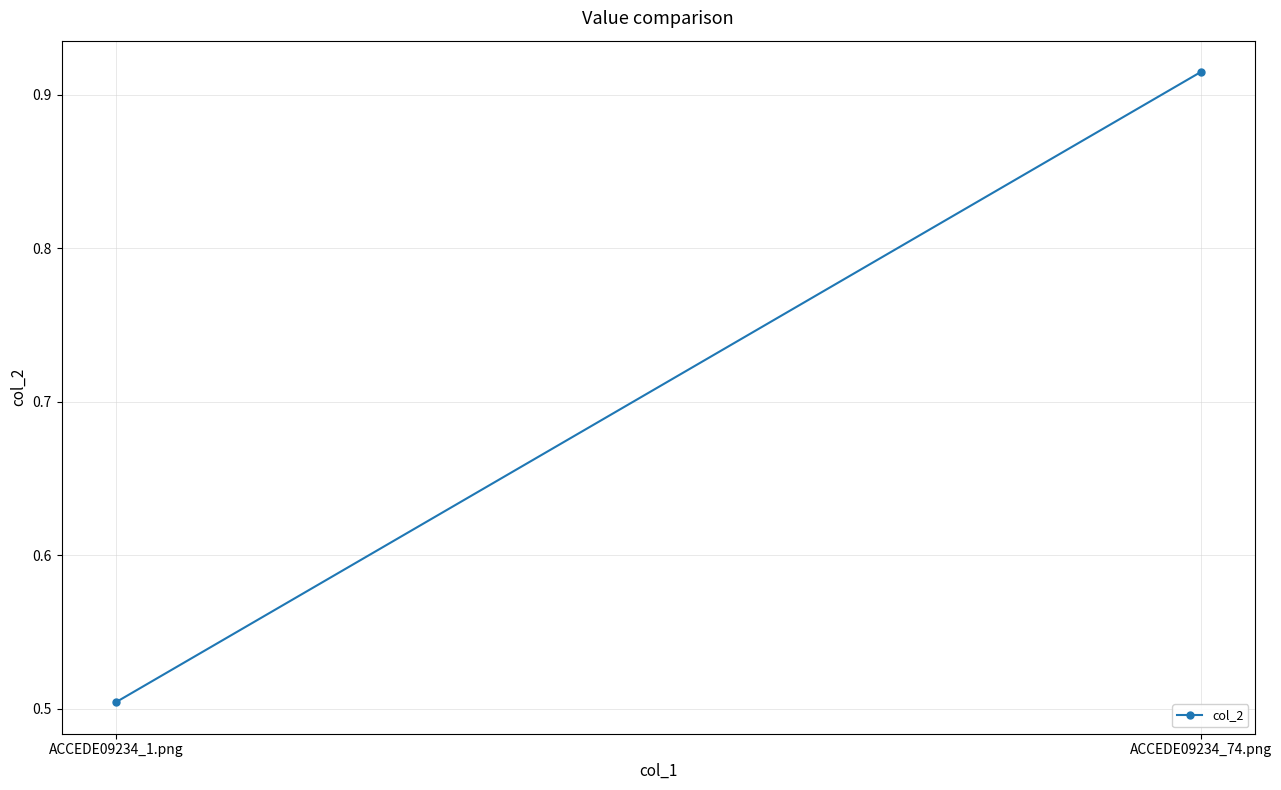

What is the minimum value shown in the chart?

0.5